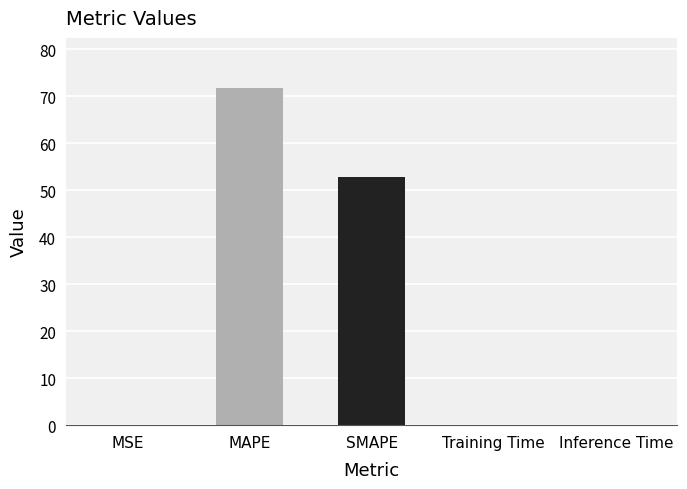

At which category does the chart reach its peak across all series?

MAPE